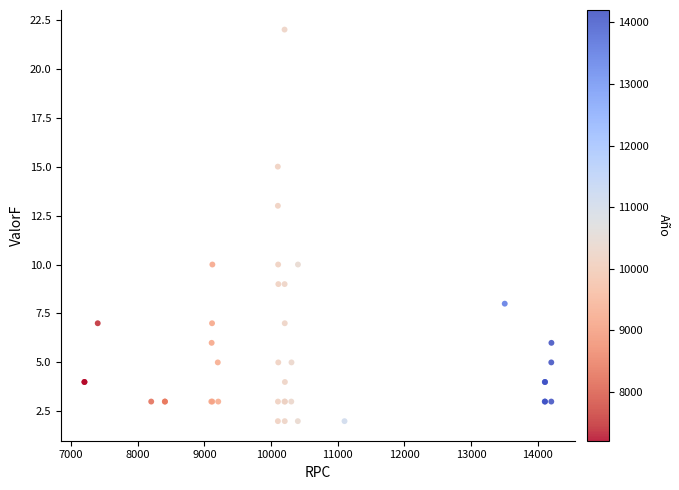

What Y value in the scatter plot is closest to 12?

13